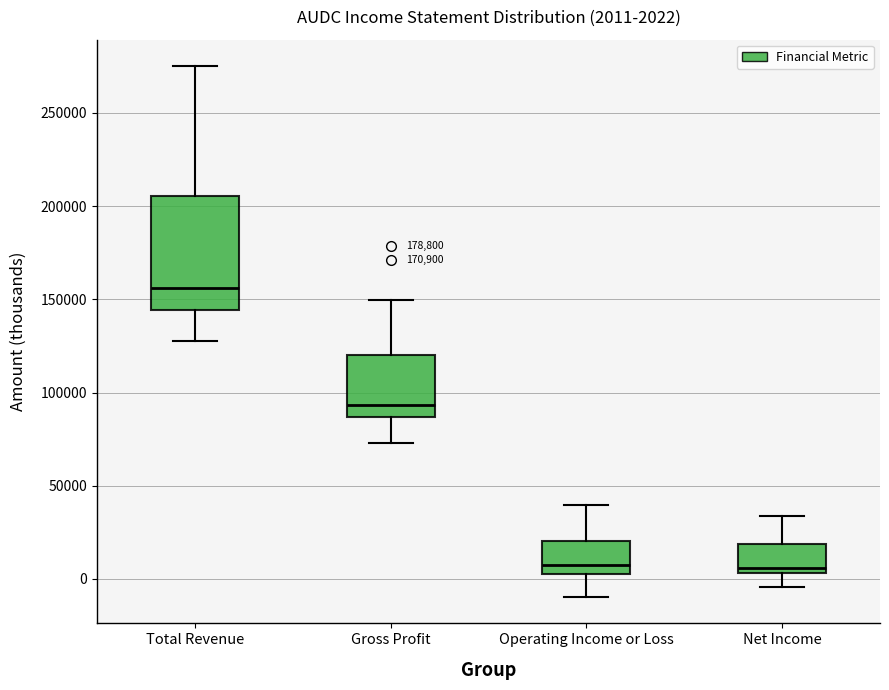

Comparing the boxes themselves (not the whiskers), which one is the tallest?

Total Revenue